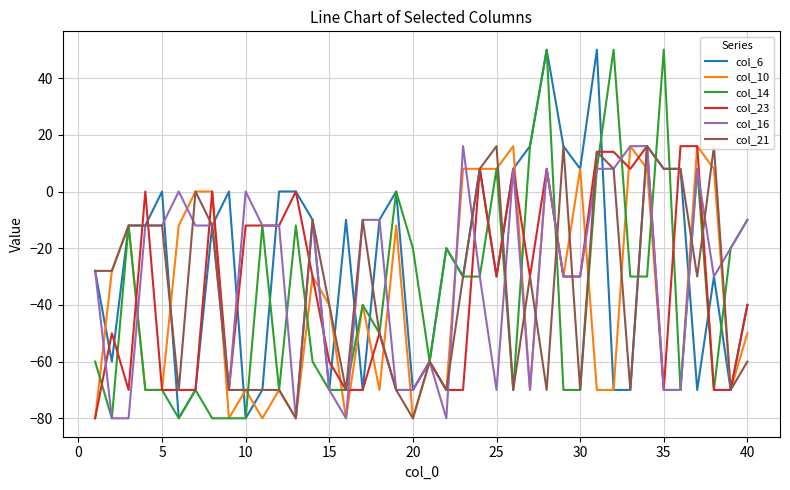

What is the lowest value of the col_14 series?

-80